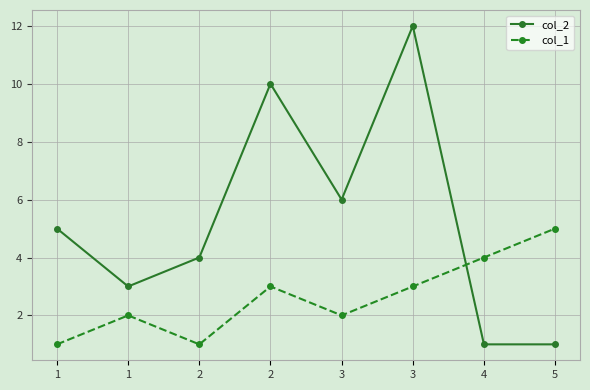

Rank the series at 2 from lowest to highest value.

col_1, col_2